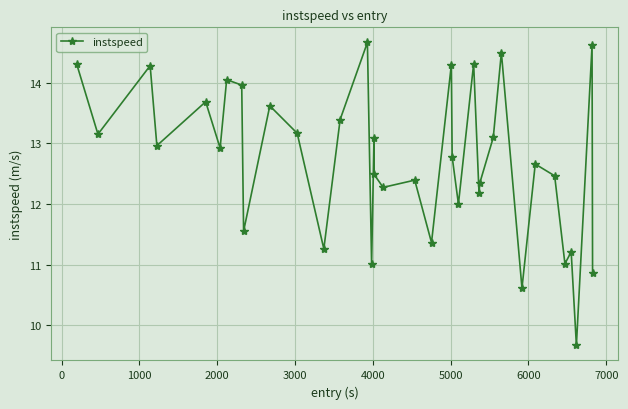

What is the difference between the maximum and second lowest values?

4.1